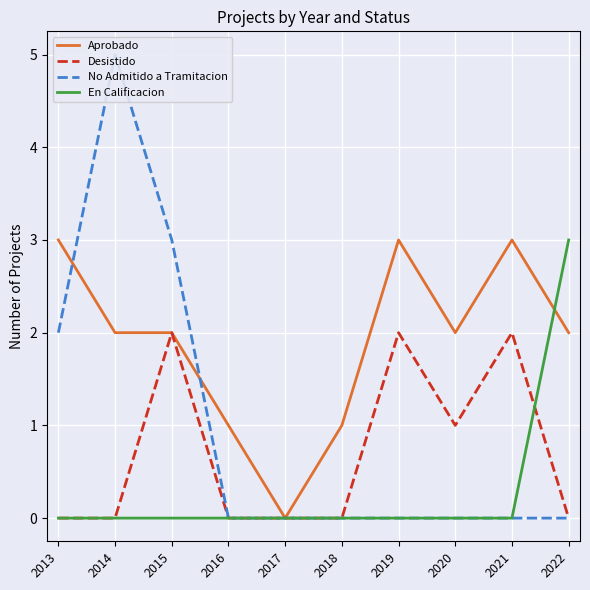

What is the difference between the maximum and minimum values in the No Admitido a Tramitacion series?

5